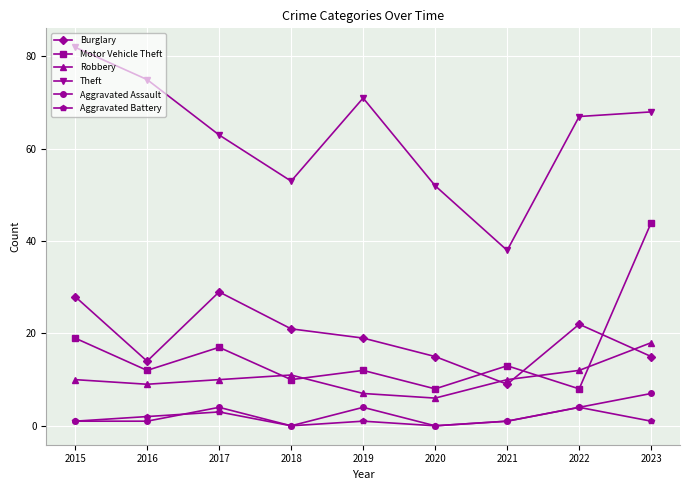

Where is Theft nearest to the value 60?

2017